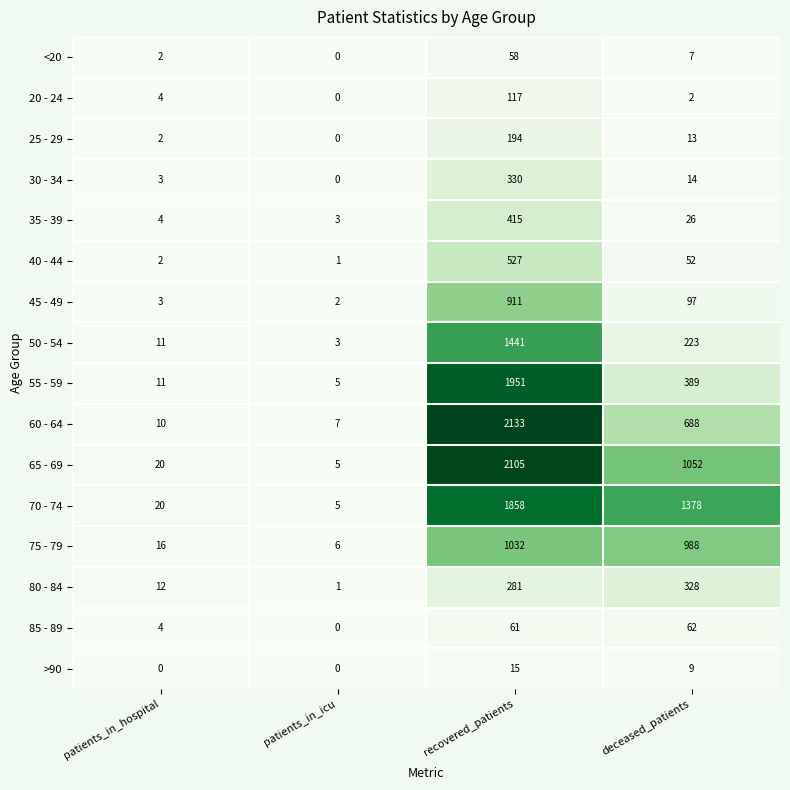

How many categories are shown in the chart?

4